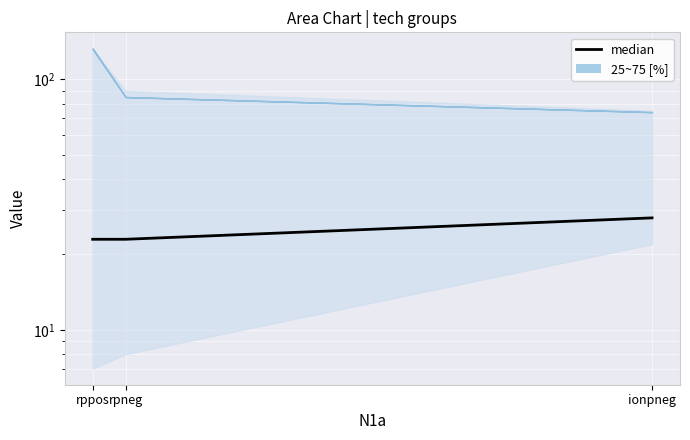

Reading left to right, extract all data points from this chart.

rppos=23	rpneg=23	ionpneg=28